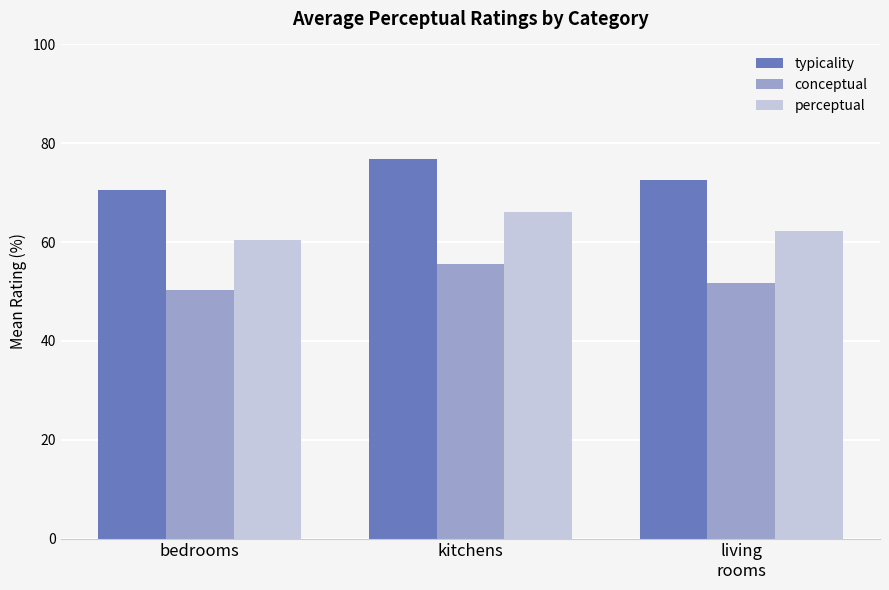

List the series in order of their overall mean, highest first.

typicality, perceptual, conceptual